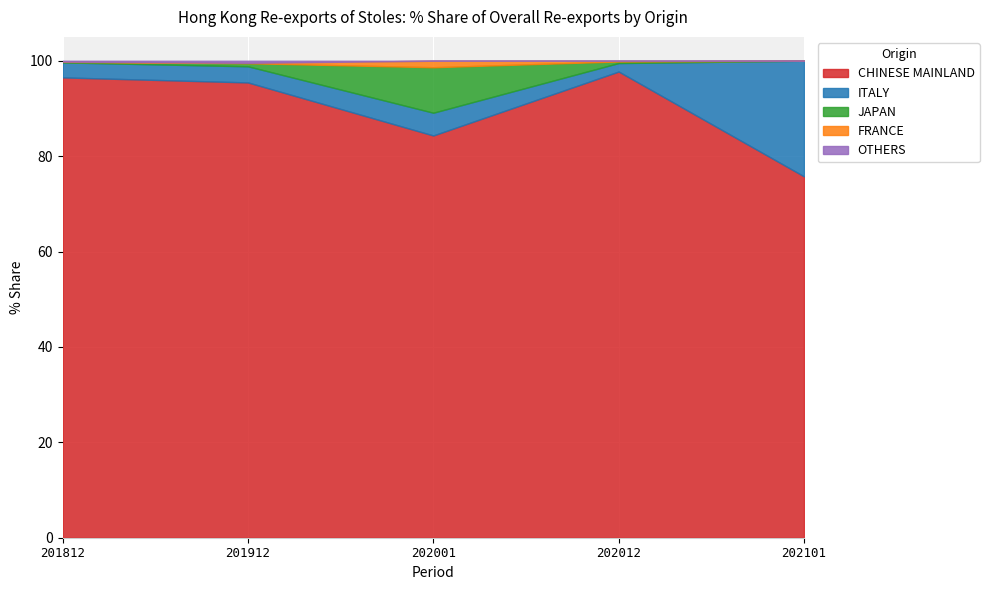

What is the difference between the highest and lowest values at 202101?

75.8